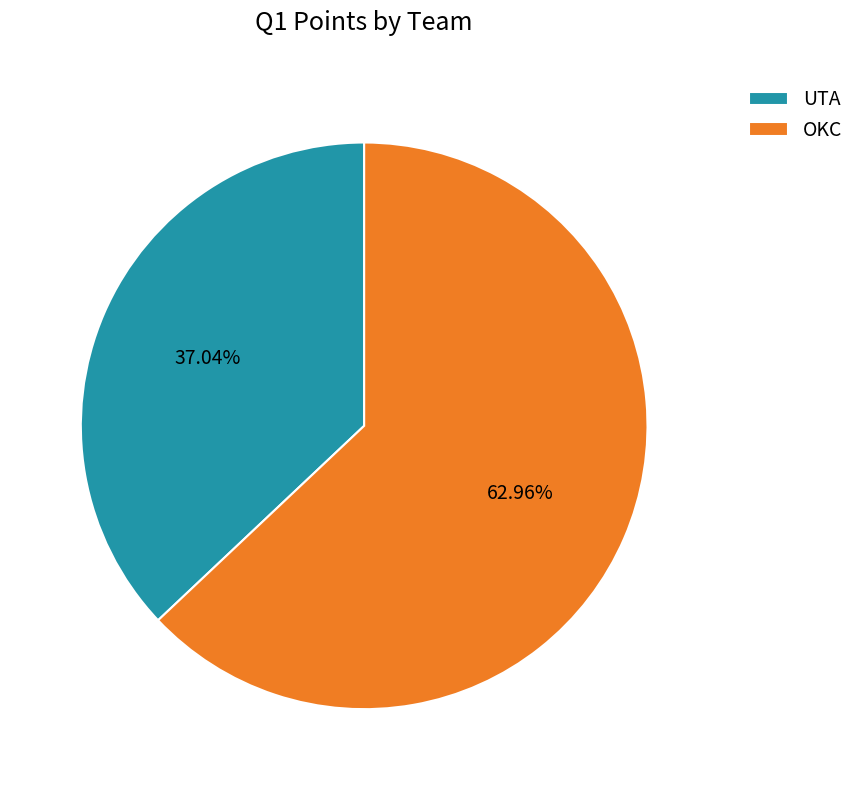

Is it true that UTA is 25% of the pie?

False